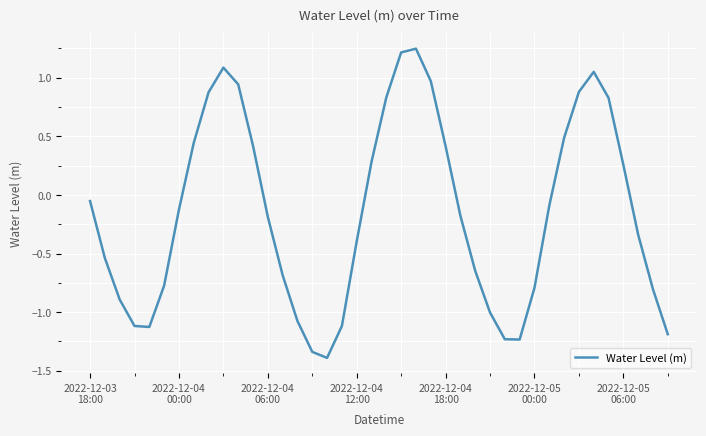

How many series are shown in this chart?

1